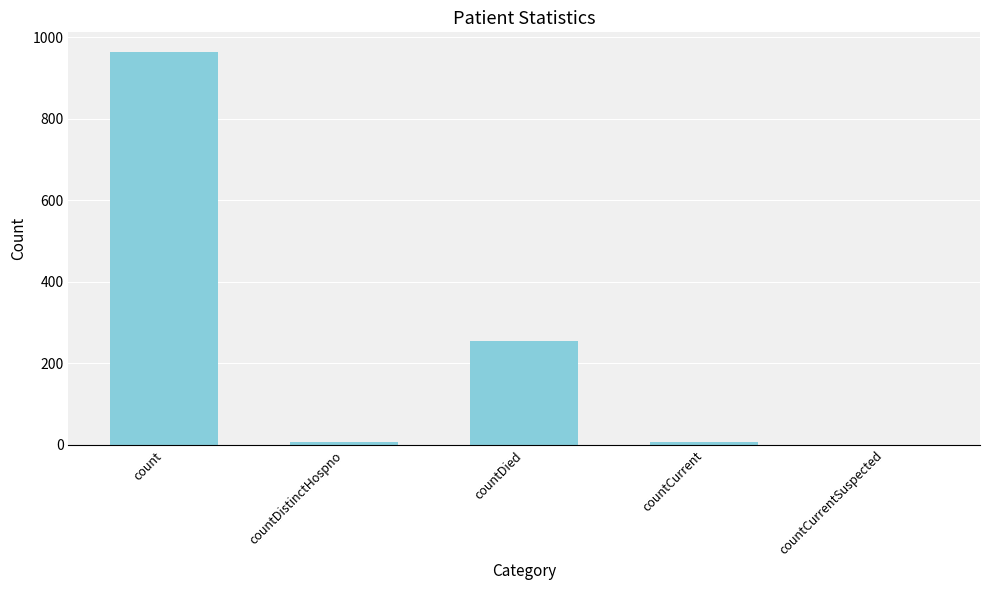

Is it true that the value at countCurrent is 6?

True